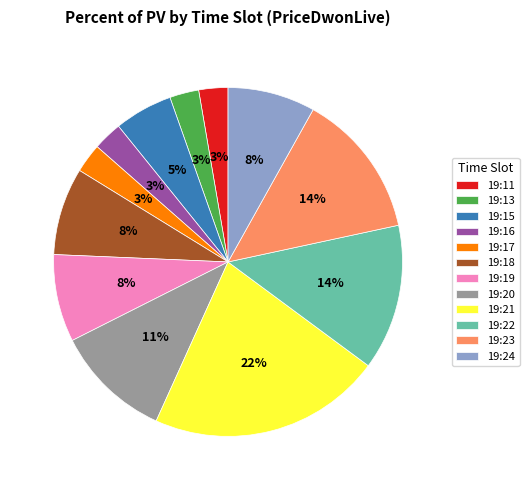

To the nearest percent, what percentage of the pie is 19:13?

3%